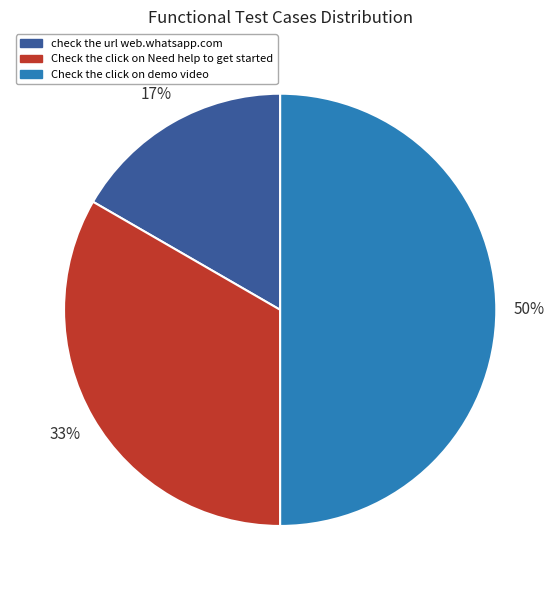

Rank the categories by value from lowest to highest.

check the url web.whatsapp.com, Check the click on Need help to get started, Check the click on demo video